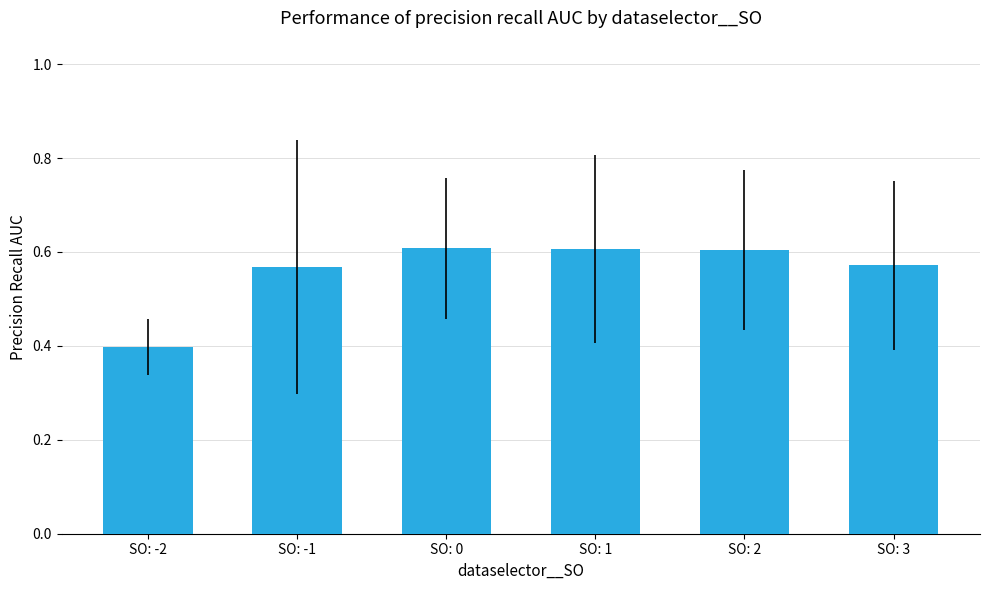

What is the label of the 2nd bar from the left?

SO: -1